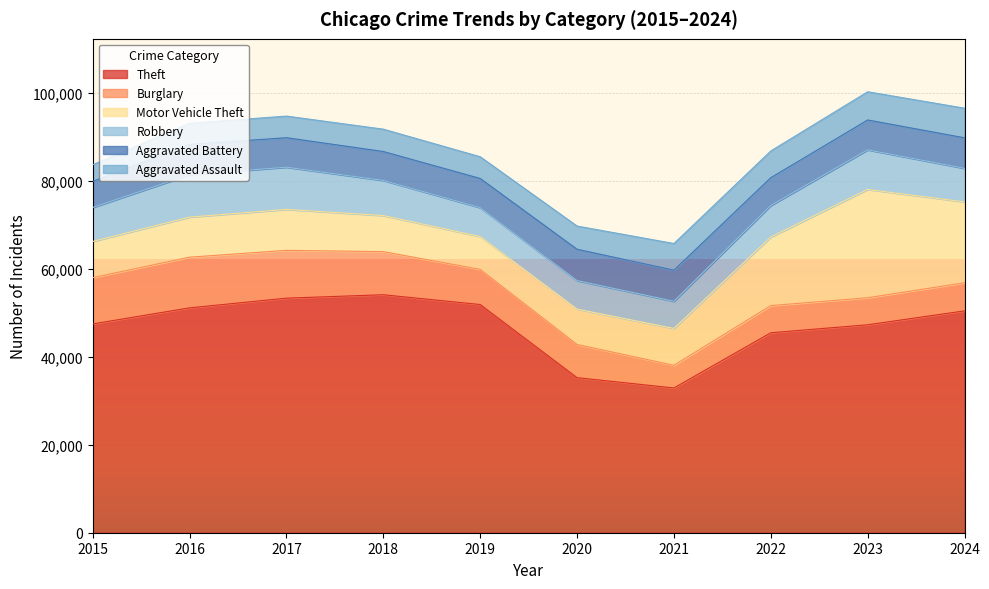

Does the chart display data point markers on the line(s)?

No